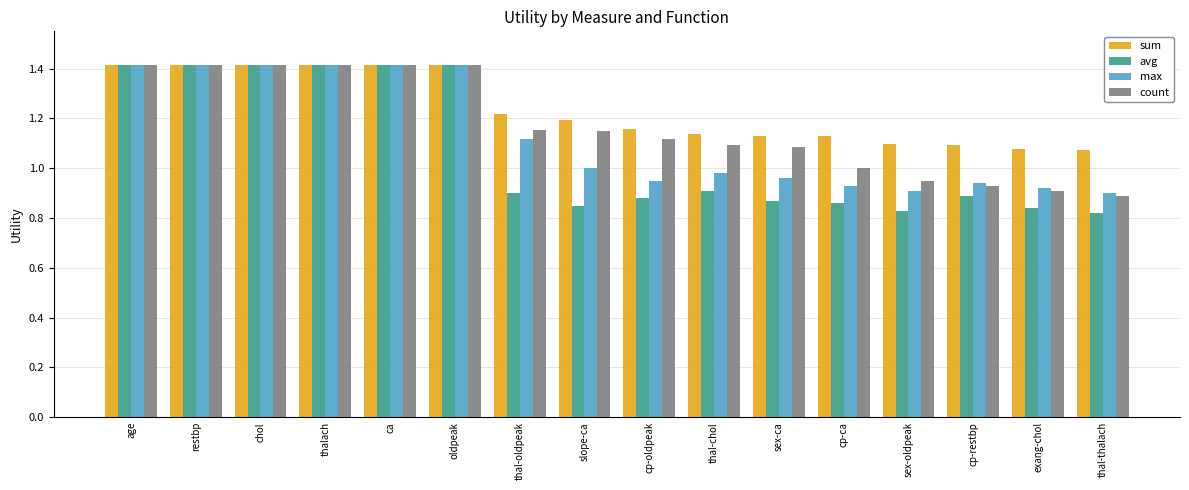

What are all the series names shown in the legend?

sum, avg, max, count